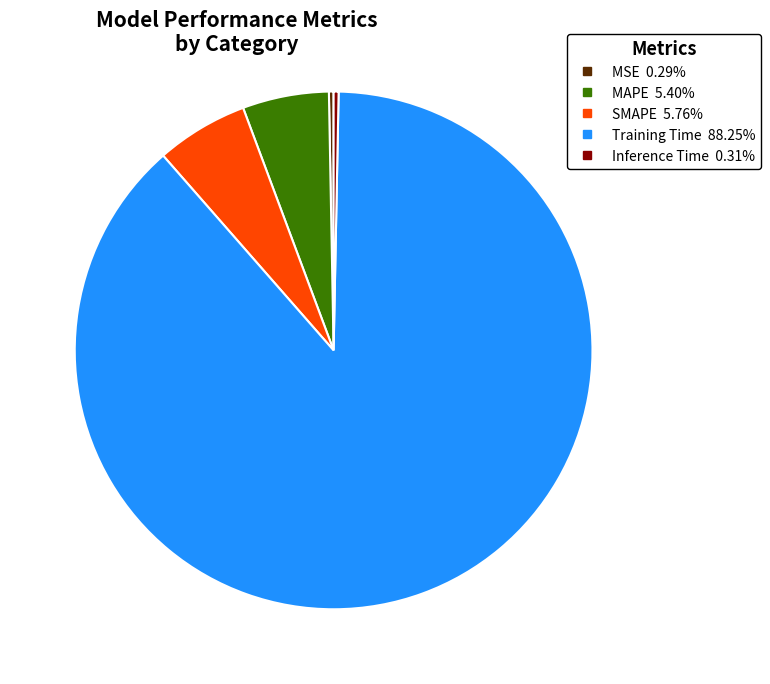

Combined, do SMAPE and Inference Time account for over 50%?

No